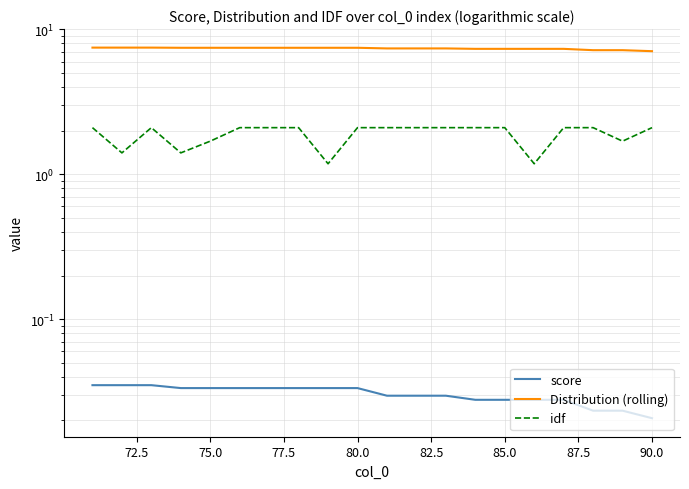

True or false: Distribution (rolling) and idf intersect in this chart.

False